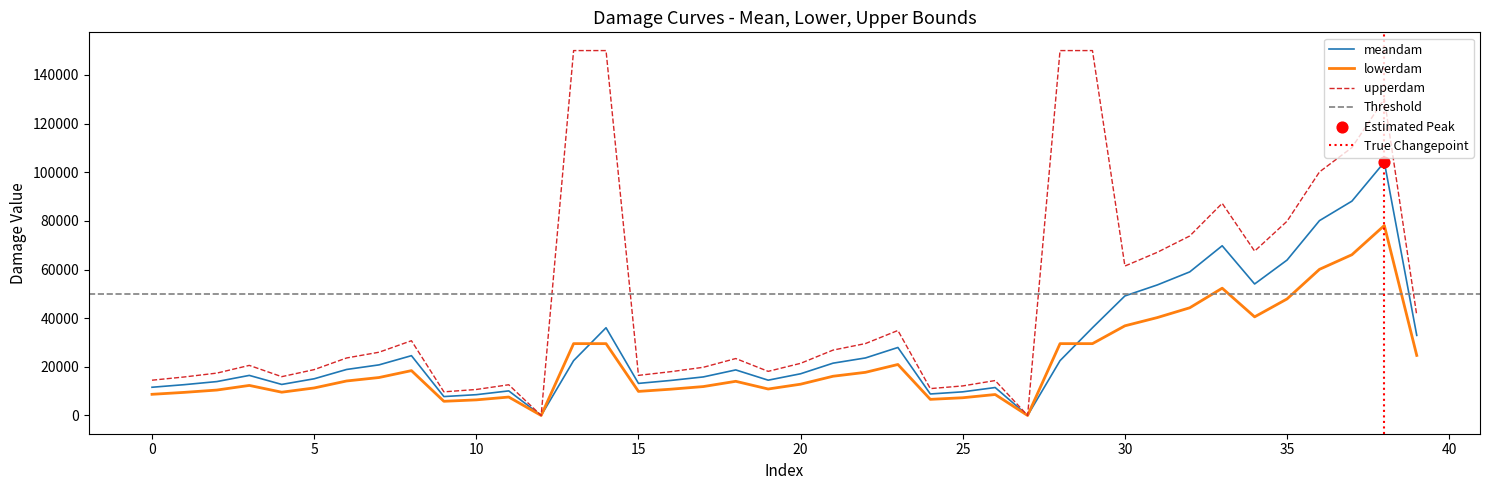

What is the highest value of the meandam series?

104124.7